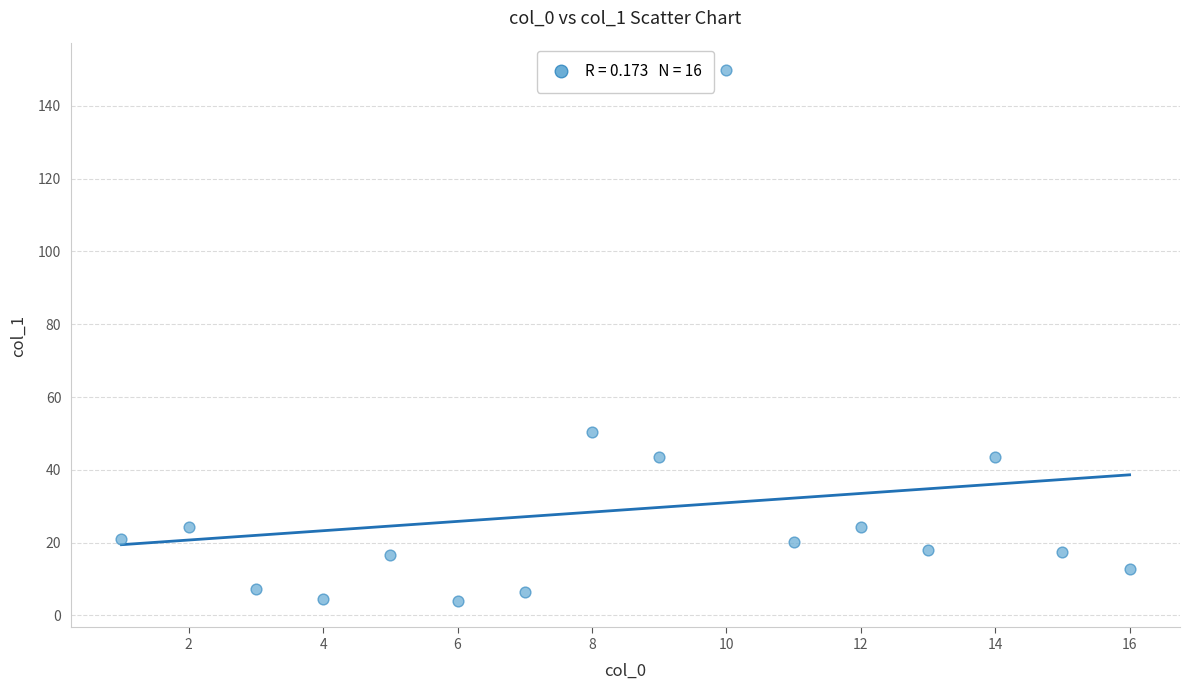

What is the range of Y values (max minus min)?

145.8